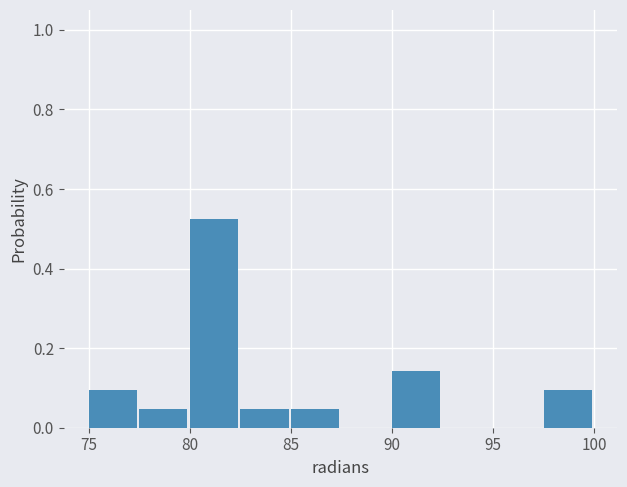

How tall is the bar that spans 97.5 to 100.0 on the x-axis? The values are not printed on the chart, so give them approximately, as read against the axis.

0.10